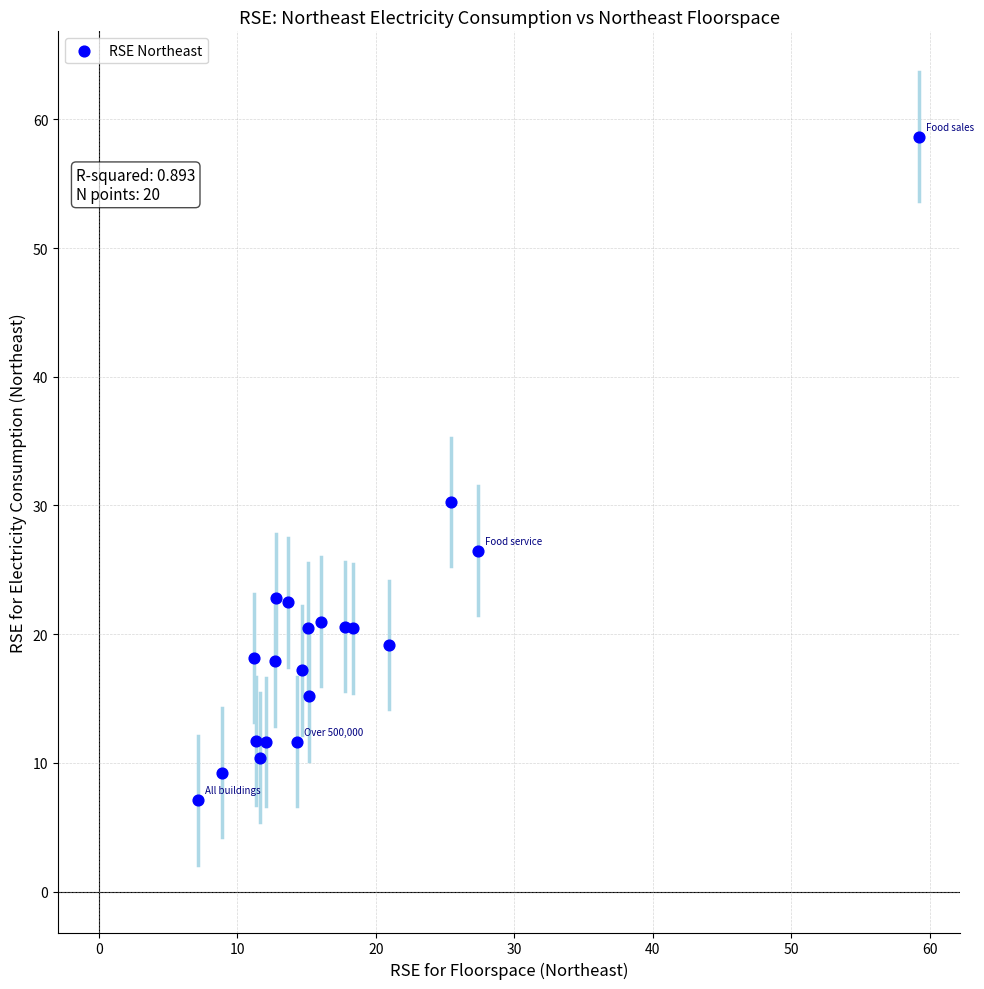

What Y value in the scatter plot is closest to 32?

30.3